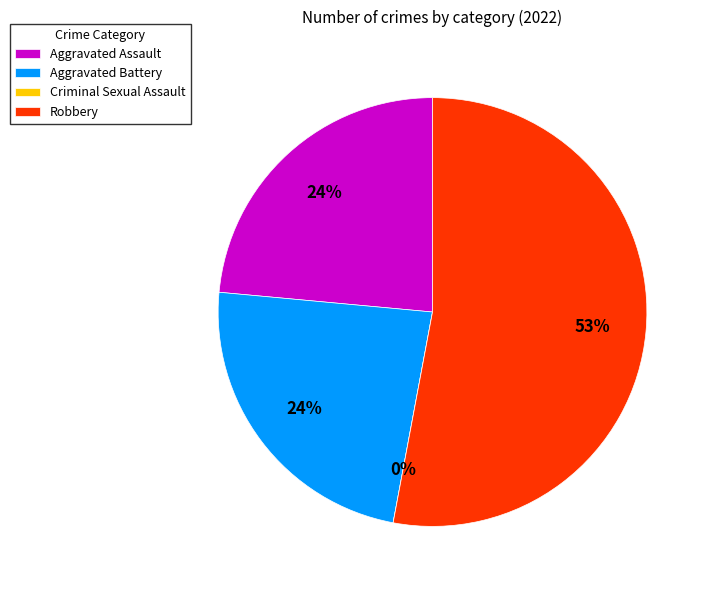

Is there any slice that represents more than half of the pie?

Yes